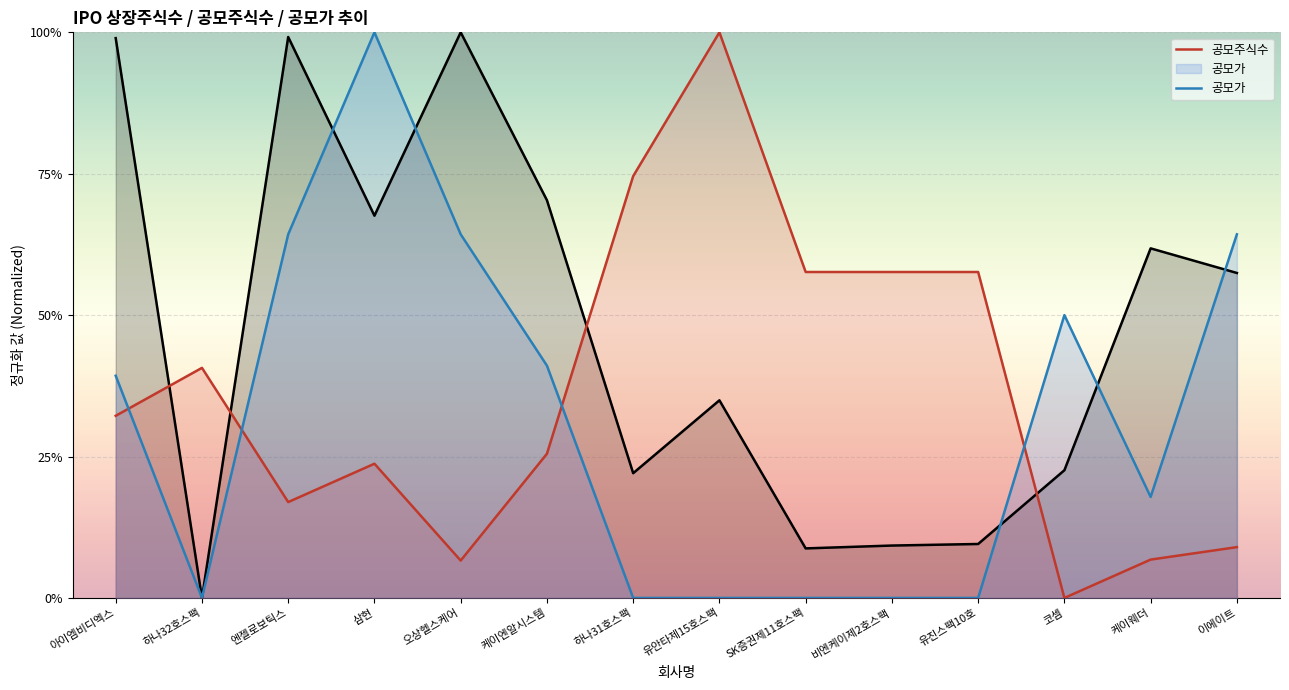

Which series has the widest spread of values?

상장주식수